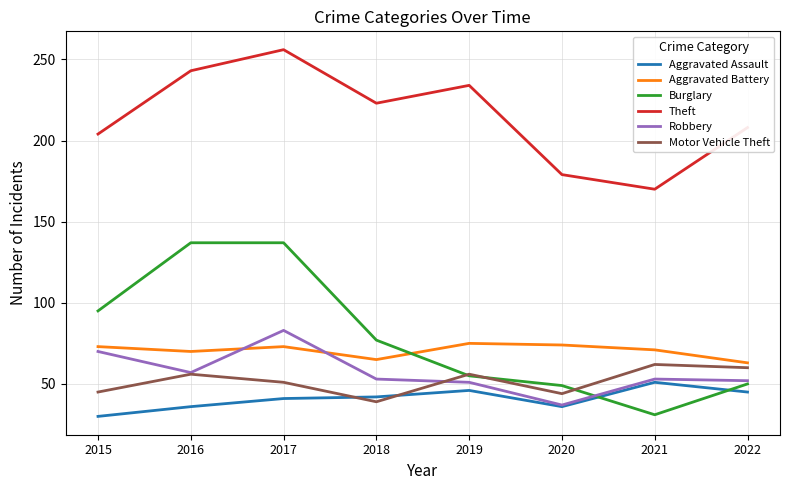

What value does the Theft series have at 2017?

256